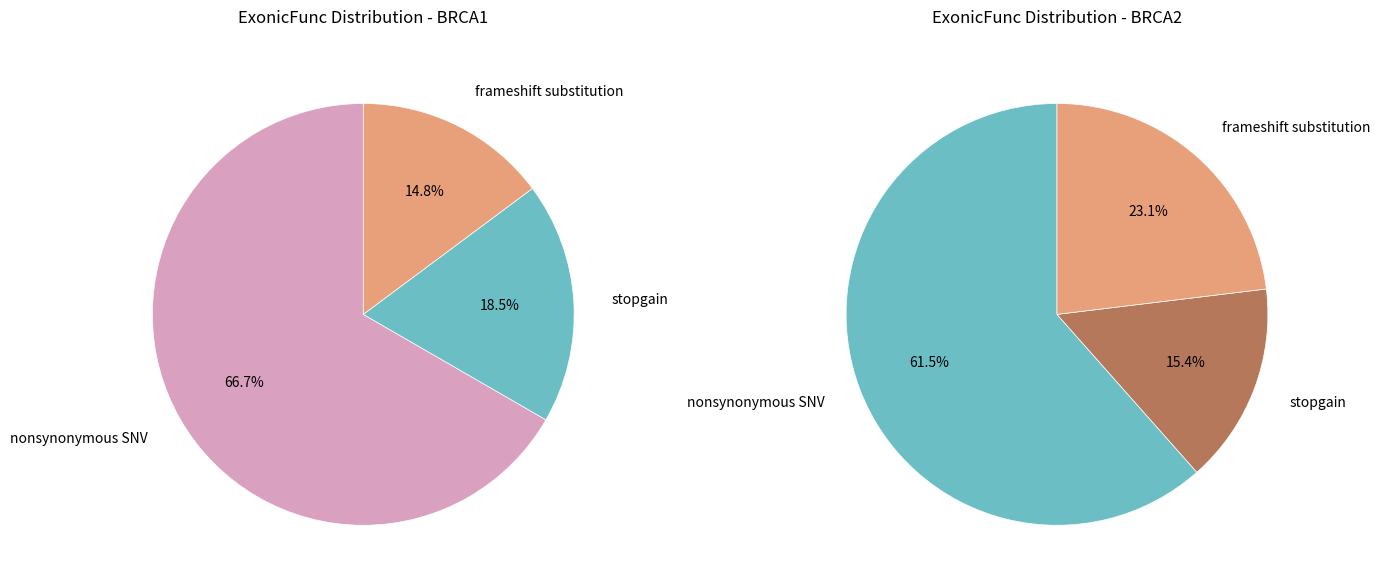

Is chr13 the majority of the pie?

No